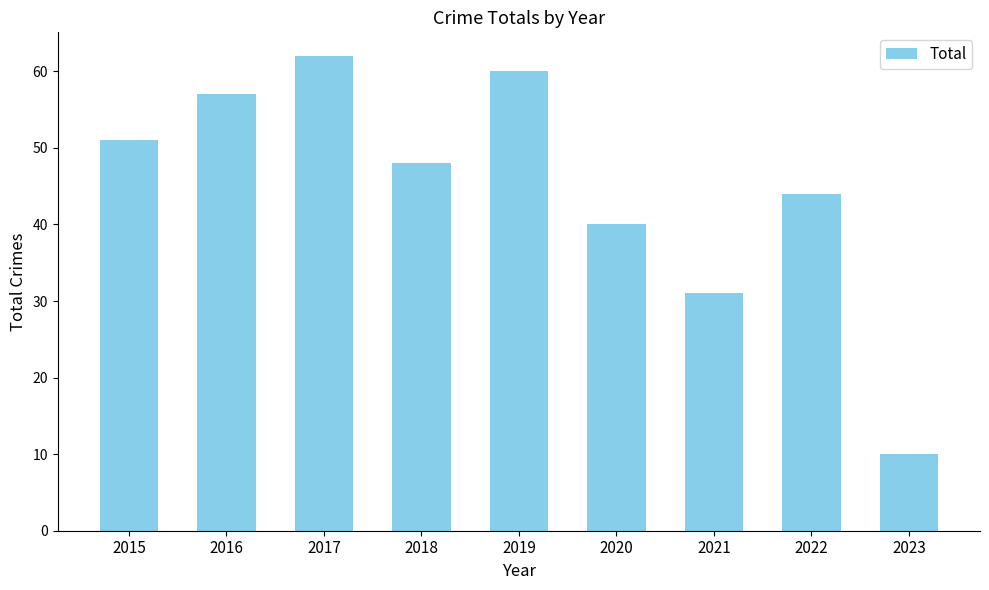

What is the ratio of the value at 2015 to the value at 2020?

1.3